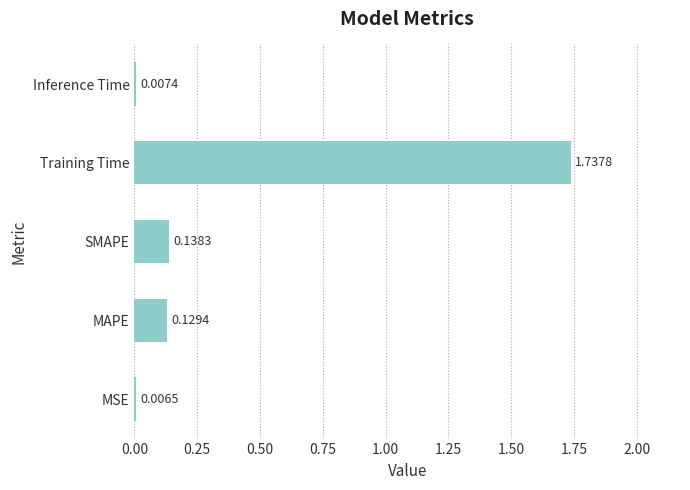

At which category does the chart reach its peak across all series?

Training Time